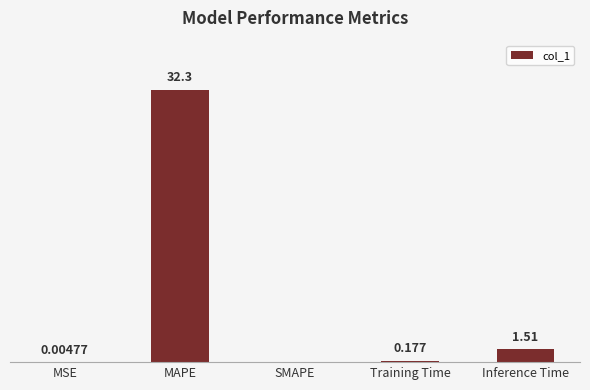

Which label corresponds to the largest value in the chart?

MAPE